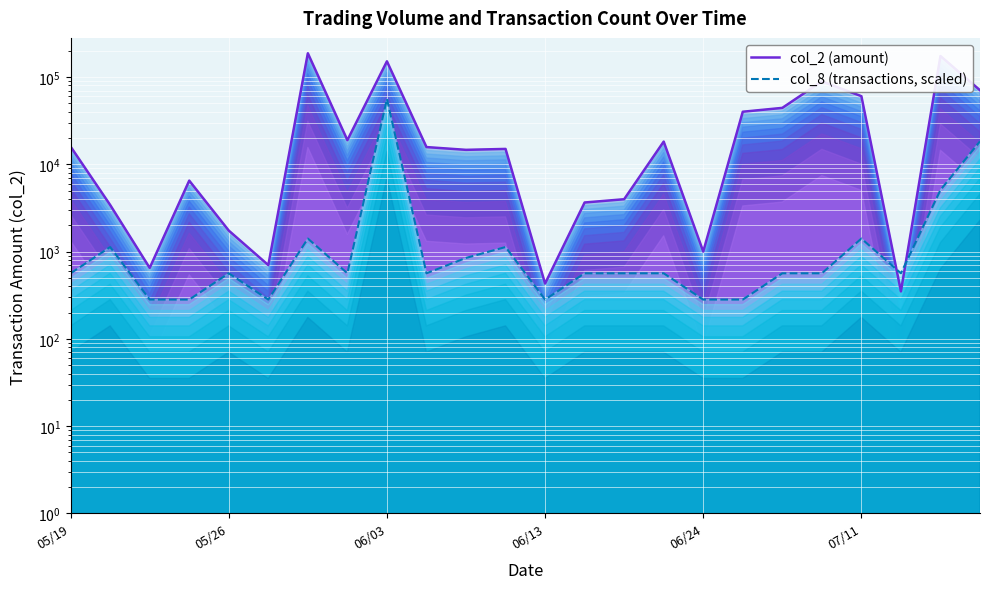

In col_8 (transactions, scaled), how many points are lower than both neighbors (excluding endpoints)?

5